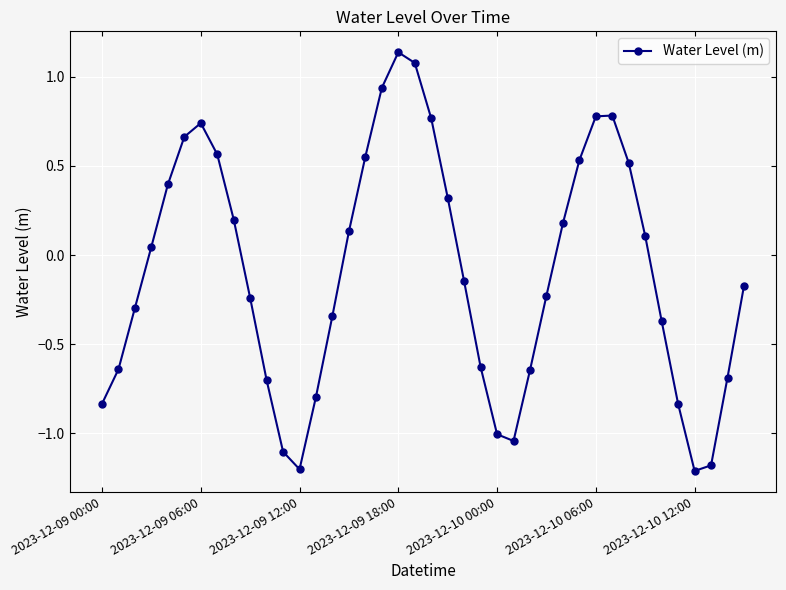

What is the difference between the second highest and second lowest values?

2.3